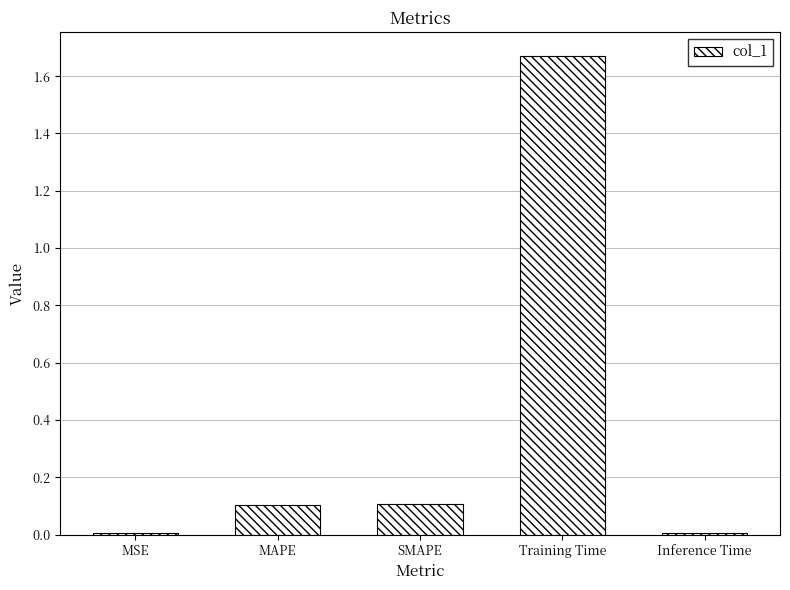

How many data points does each series have?

5